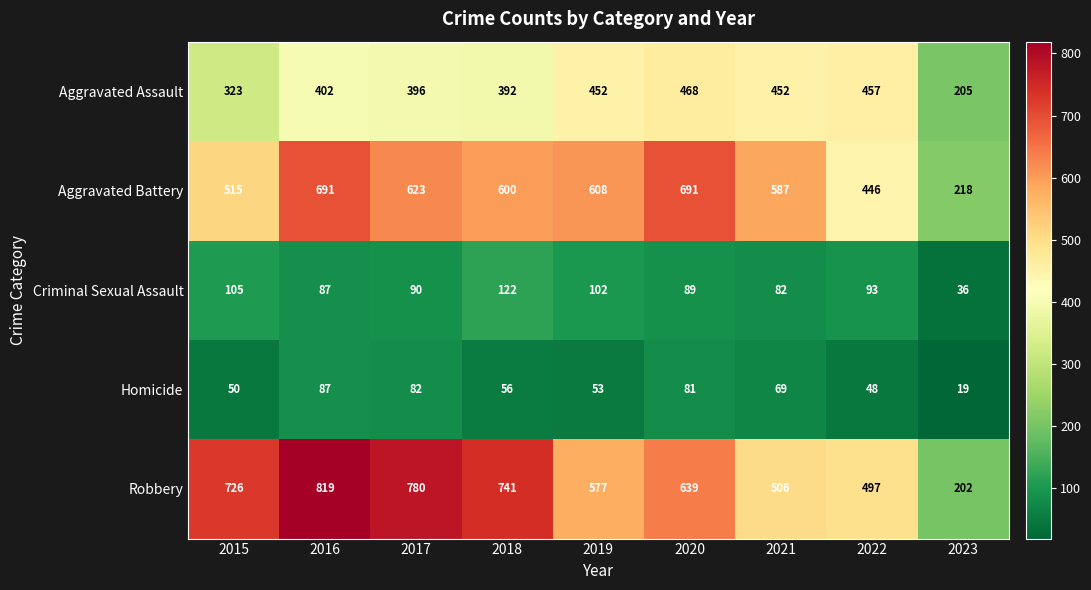

True or false: Criminal Sexual Assault has a value of 48 at 2015.

False